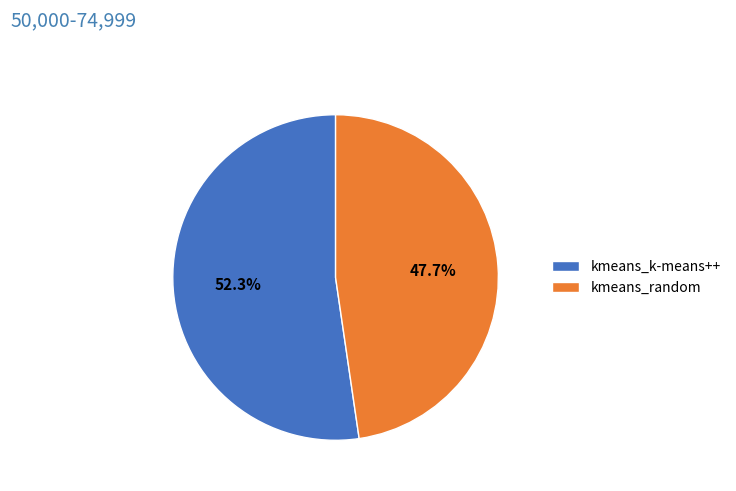

What is the ratio of the value at kmeans_k-means++ to the value at kmeans_random?

1.1